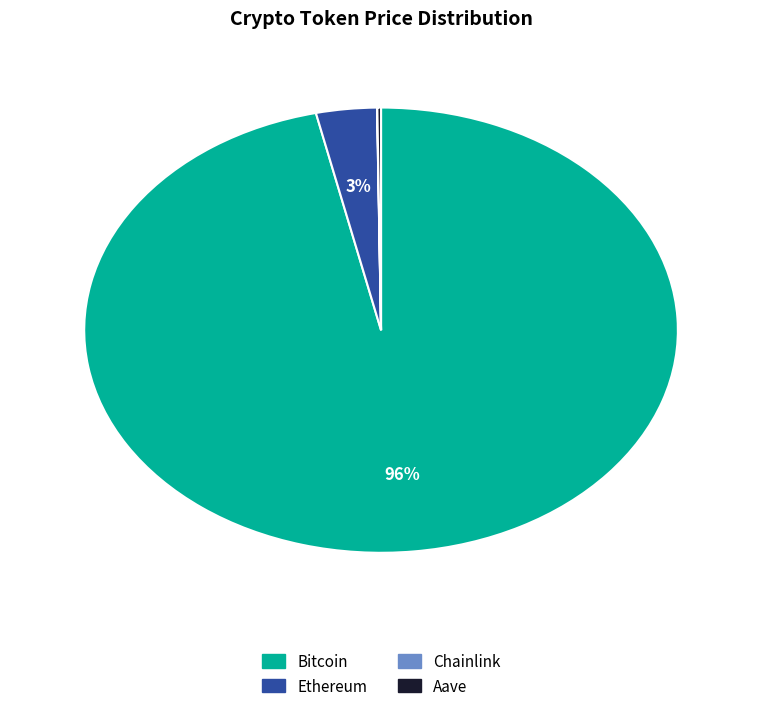

Is it true that Bitcoin is 87% of the pie?

False